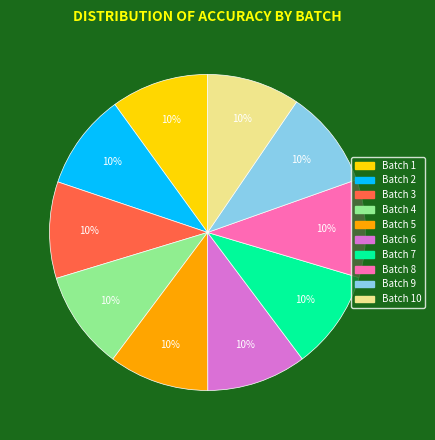

How many segments does this pie chart have?

10